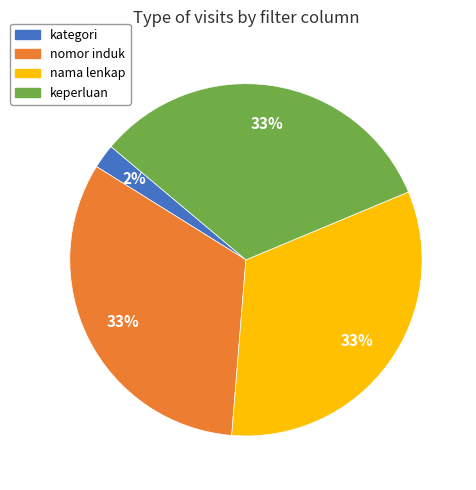

True or false: nama lenkap accounts for 33% of the total.

True